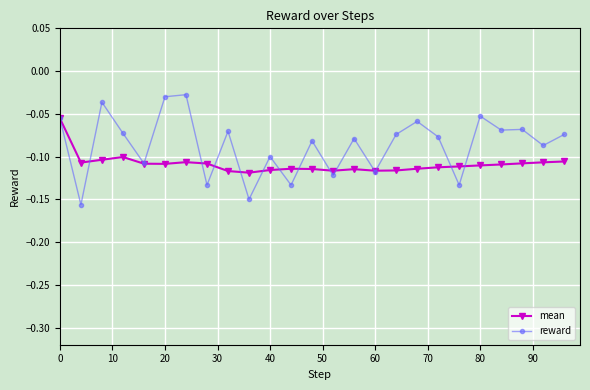

Does the chart have visible grid lines?

Yes